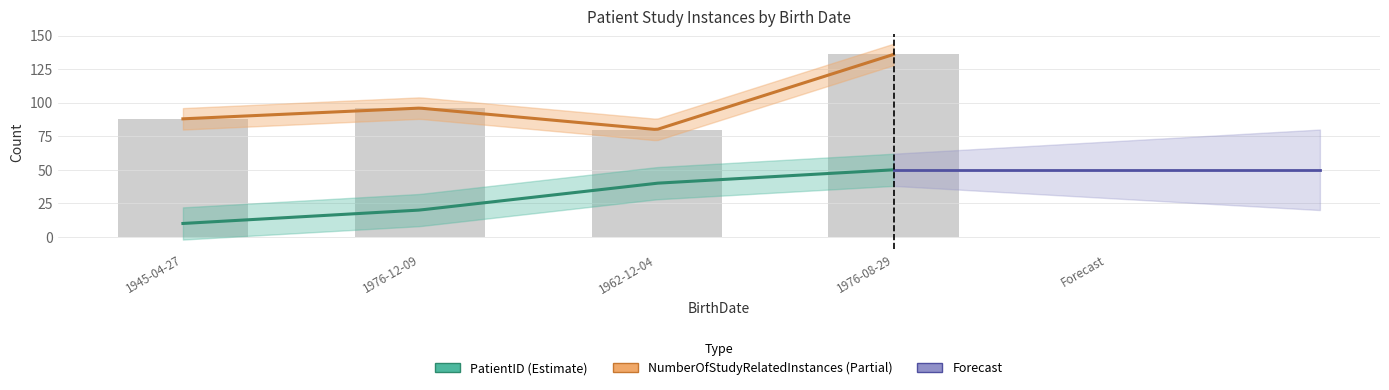

Which category has the highest value across all series?

1976-08-29